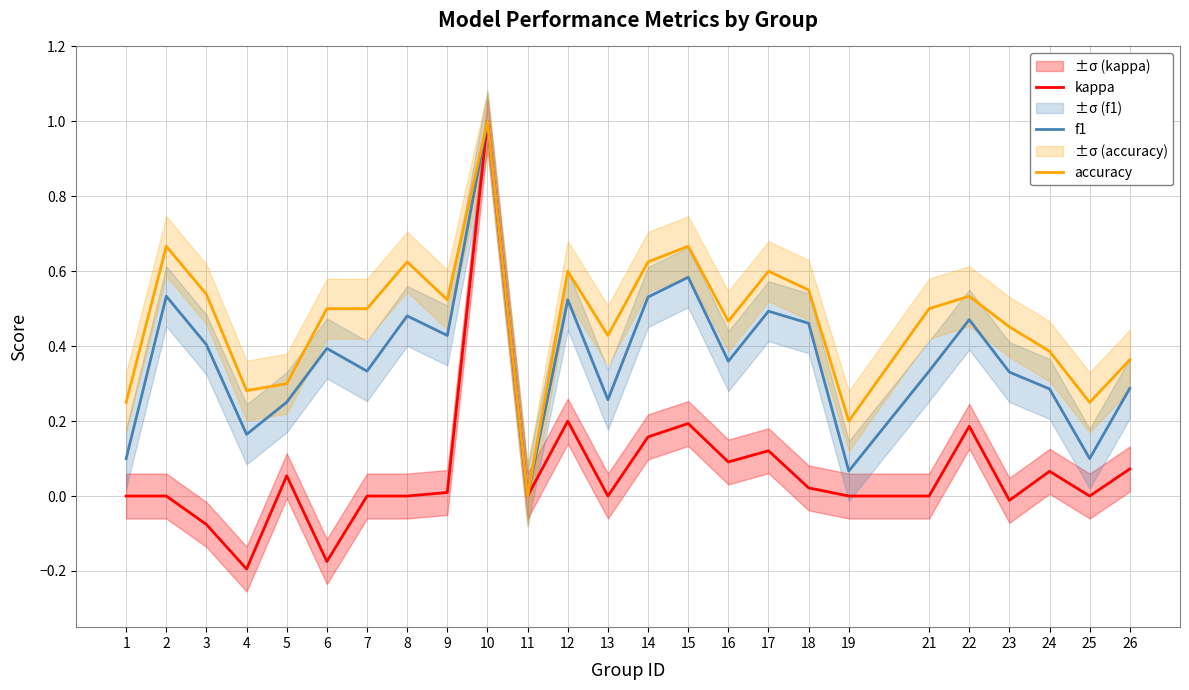

Reading left to right, list all the values displayed in this chart.

kappa: 0.0	0.0	-0.1	-0.2	0.1	-0.2	0.0	0.0	0.0	1.0	0.0	0.2	0.0	0.2	0.2	0.1	0.1	0.0	0.0	0.0	0.2	-0.0	0.1	0.0	0.1
f1: 0.1	0.5	0.4	0.2	0.3	0.4	0.3	0.5	0.4	1.0	0.0	0.5	0.3	0.5	0.6	0.4	0.5	0.5	0.1	0.3	0.5	0.3	0.3	0.1	0.3
accuracy: 0.2	0.7	0.5	0.3	0.3	0.5	0.5	0.6	0.5	1.0	0.0	0.6	0.4	0.6	0.7	0.5	0.6	0.6	0.2	0.5	0.5	0.5	0.4	0.2	0.4